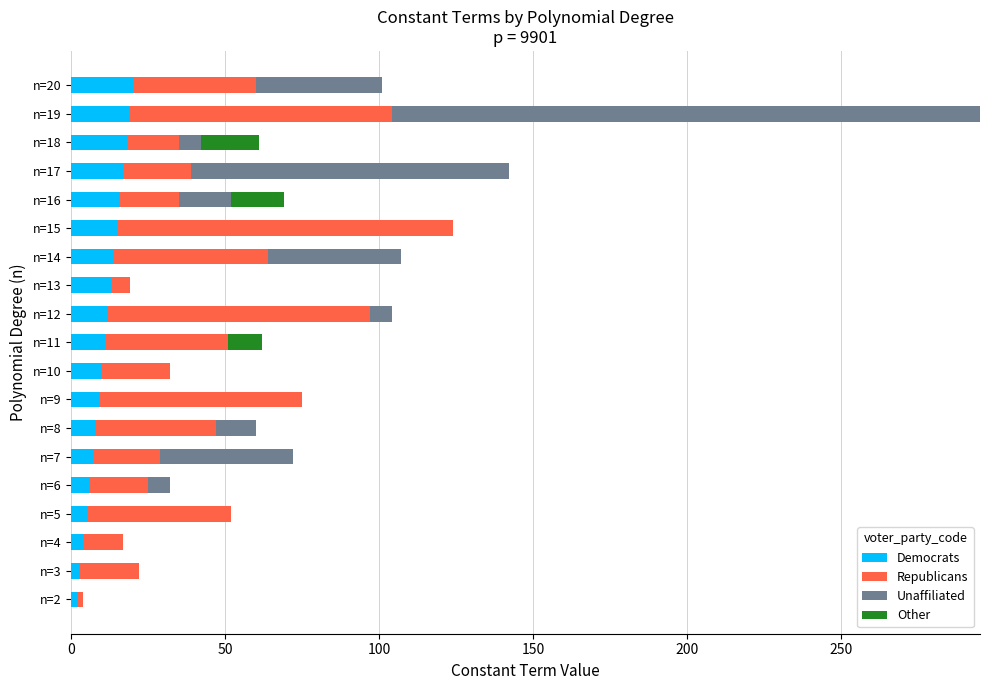

How many distinct data groups are displayed?

4